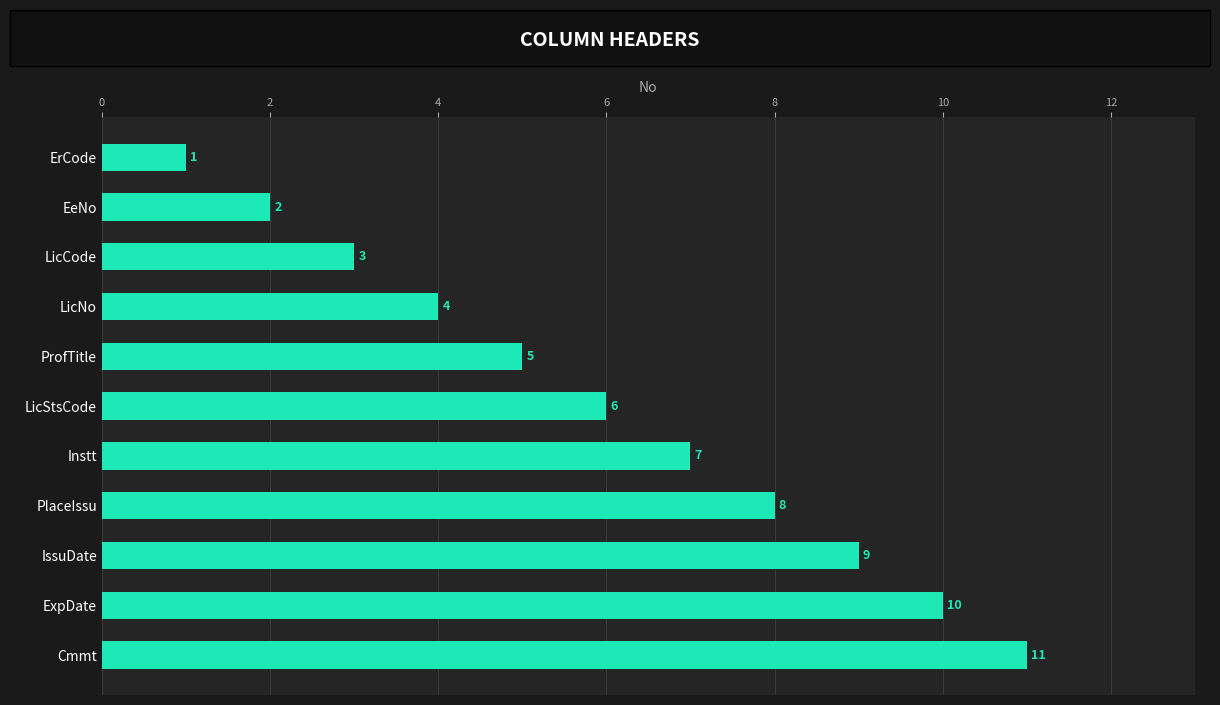

The value at ExpDate is 10. True or false?

True